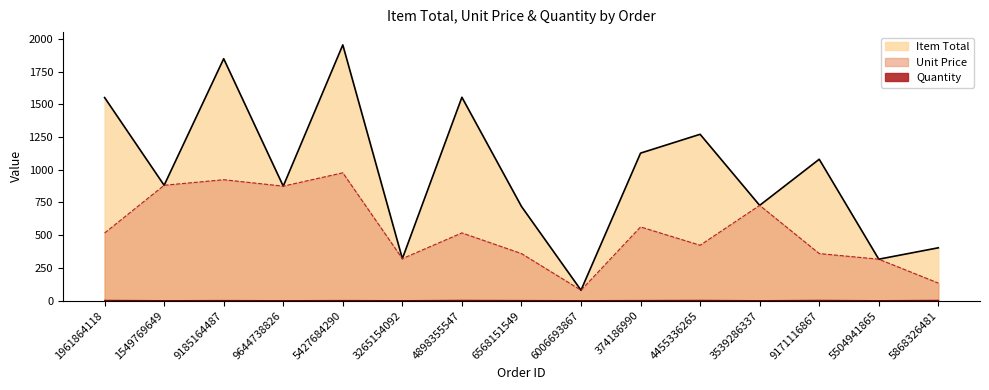

At which category does the chart reach its minimum across all series?

1549769649